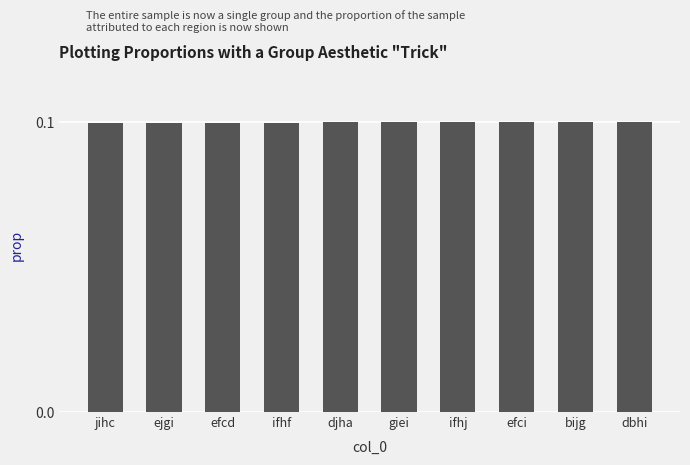

How many bars are there in total?

10